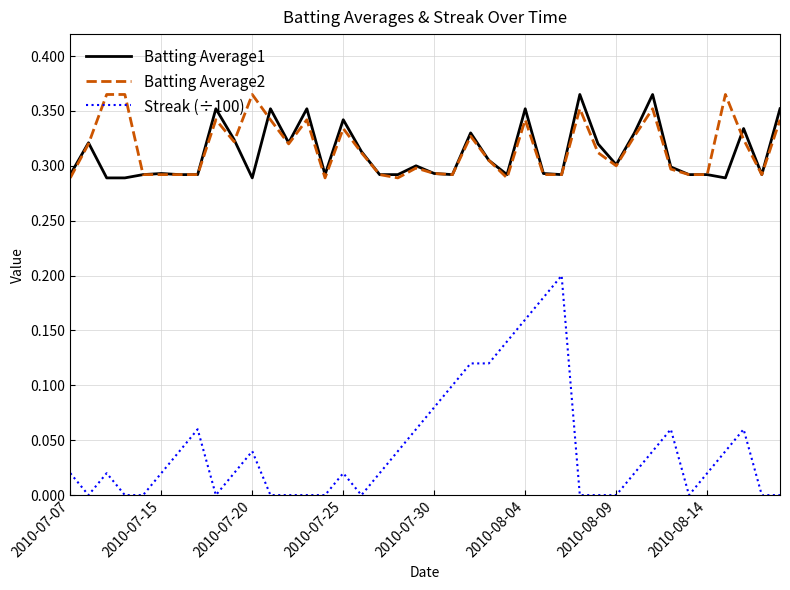

Which series has the largest range (max minus min)?

Streak (÷100)